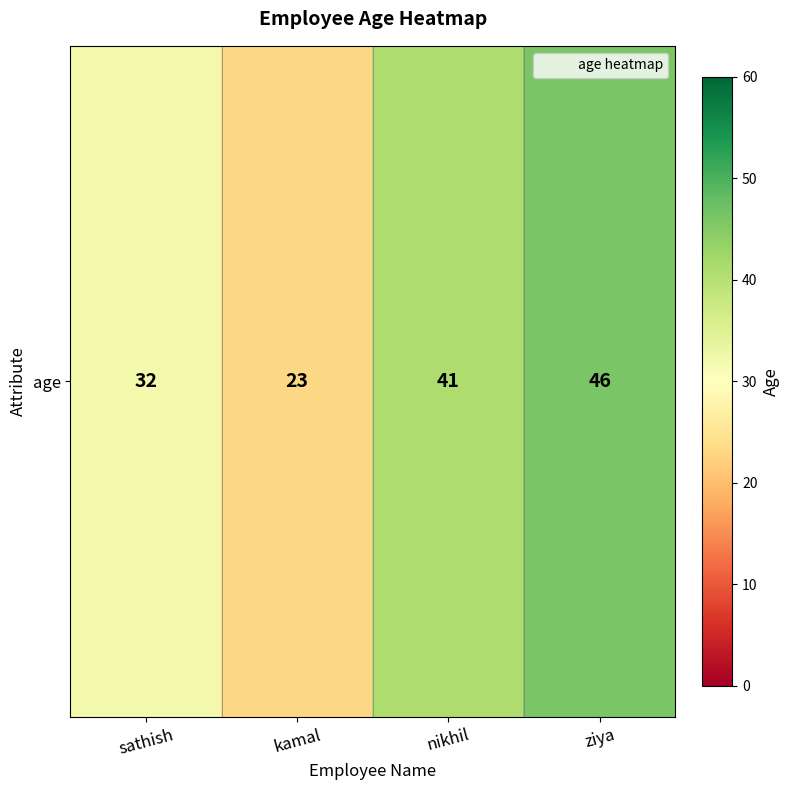

What is the difference between the values at kamal and sathish?

9